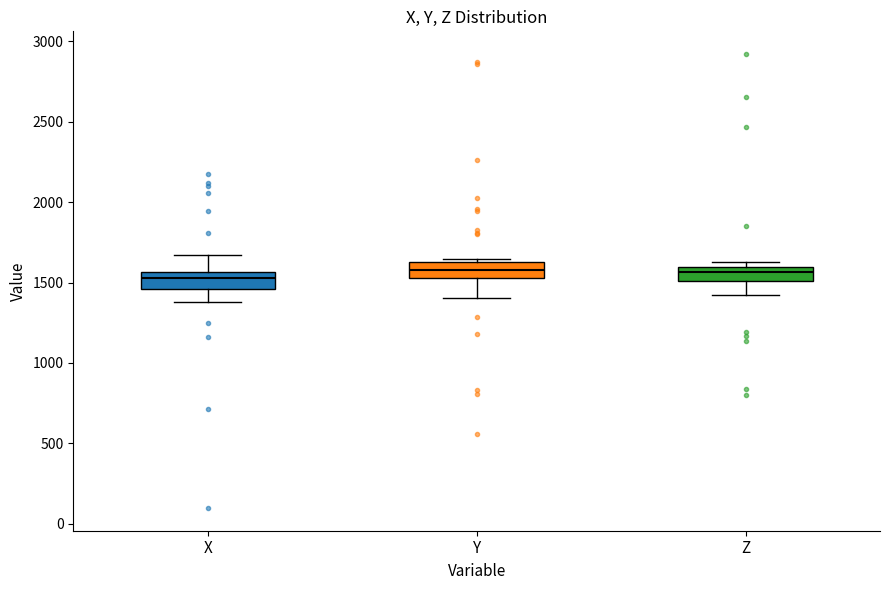

Reading left to right, read every box against the y-axis: the position of its median line, the range the box covers, and the ends of its whiskers. The values are not printed on the chart, so give them approximately, as read against the axis.

X: median 1550 (inside the box), box 1450 to 1550, whiskers 1400 to 1650
Y: median 1600, box 1550 to 1650, whiskers 1400 to 1650 (just above the box's upper edge)
Z: median 1550, box 1500 to 1600, whiskers 1400 to 1650